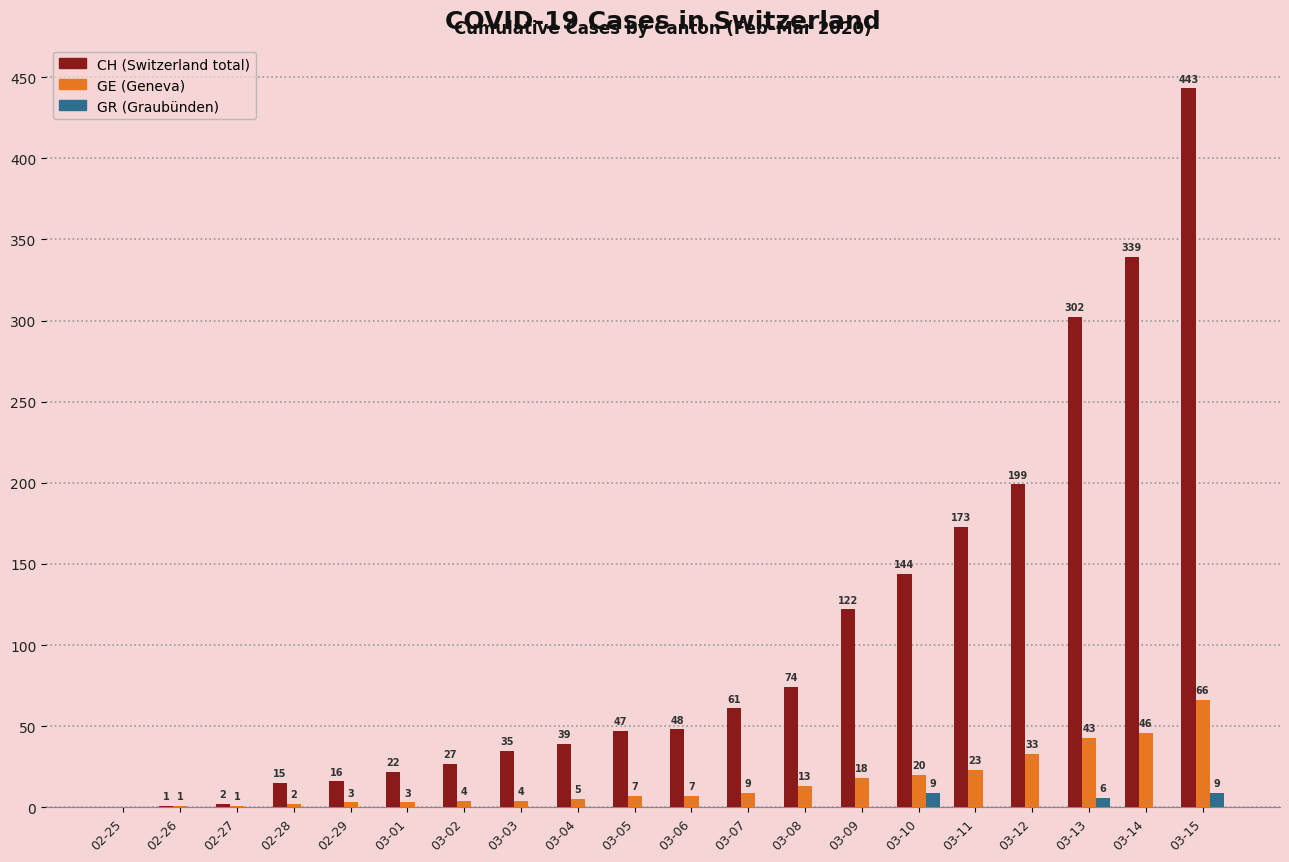

At which category is the sum across all series the highest?

03-15